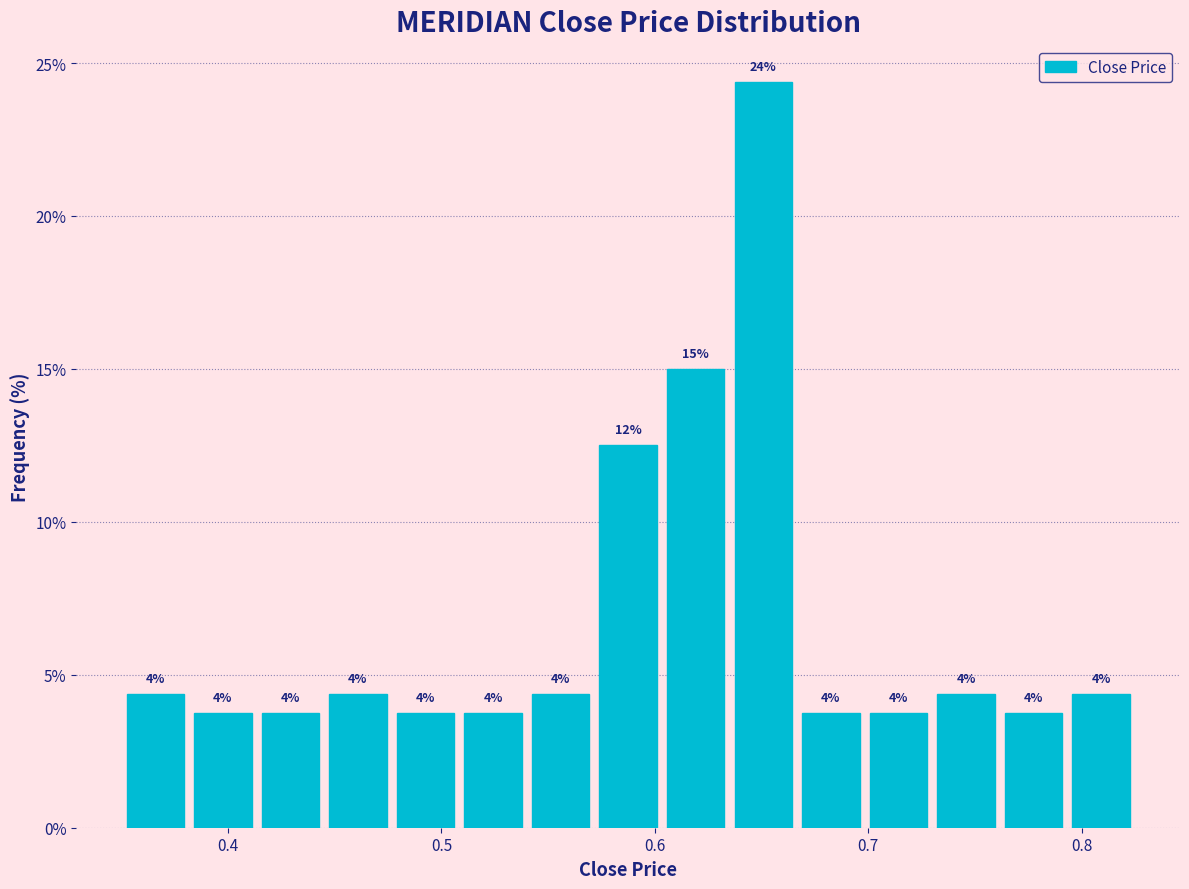

Around what value on the x-axis is the tallest bar? Give the approximate position of its centre, as read against the axis.

0.65